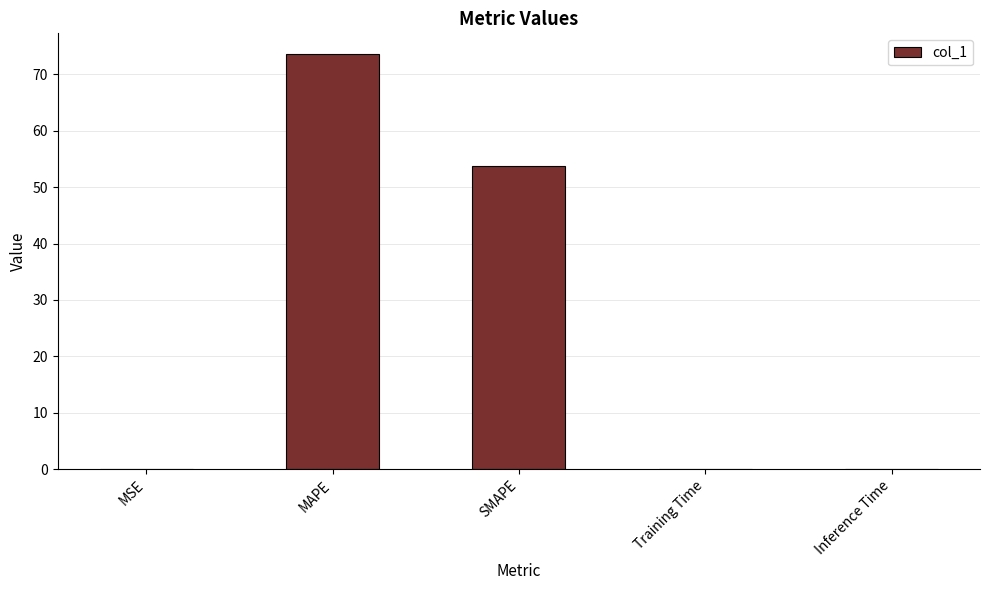

Which label corresponds to the largest value in the chart?

MAPE